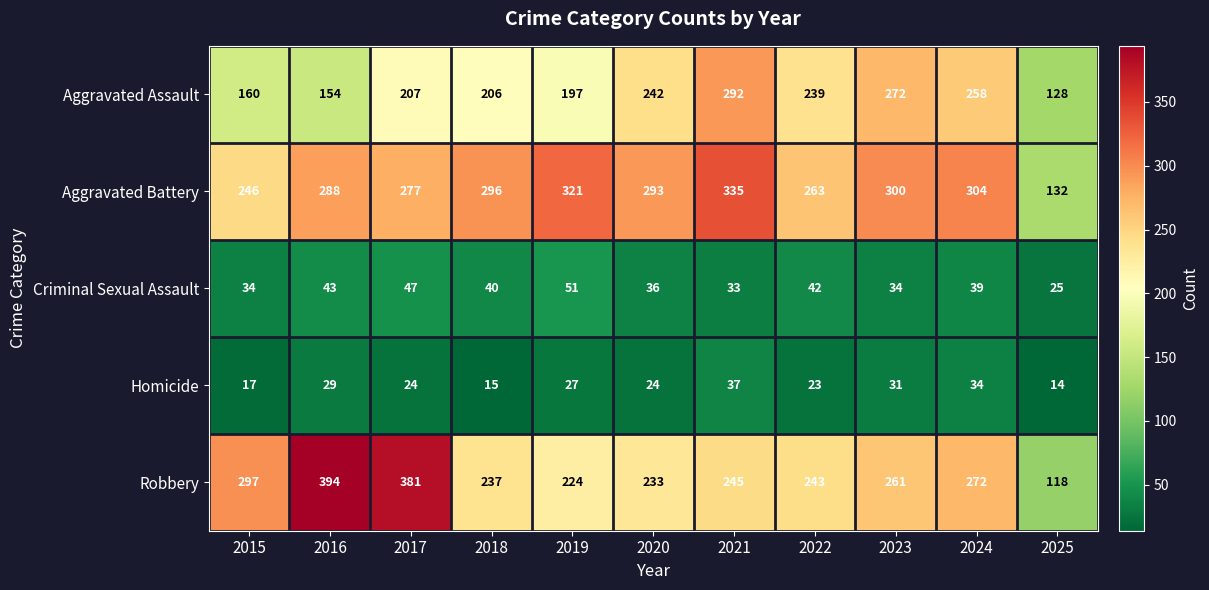

At which category does the chart reach its minimum across all series?

2025